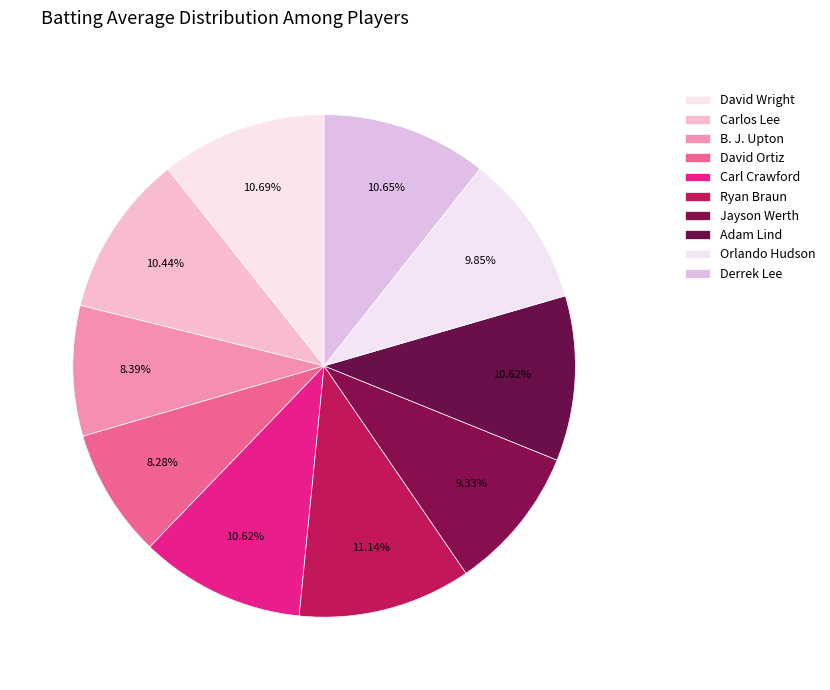

How many slices are in this pie chart?

10